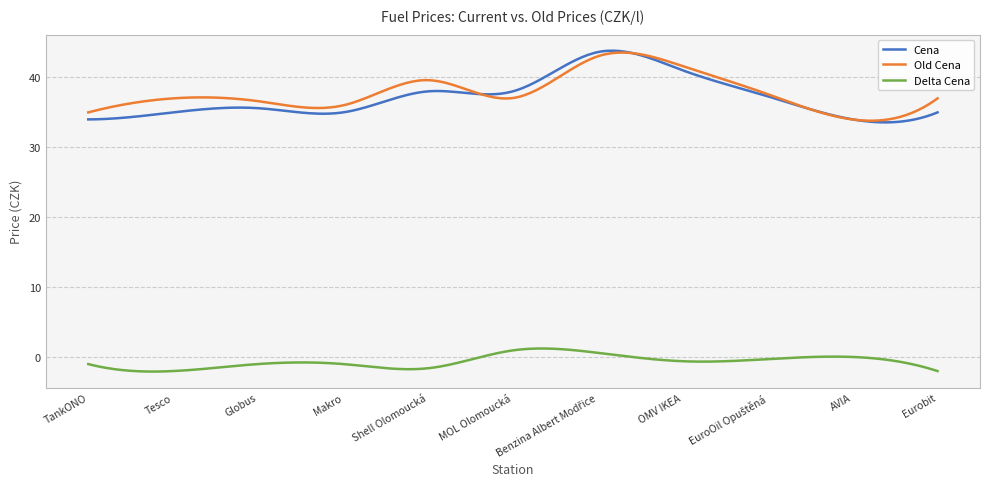

Which series has the widest spread of values?

Cena